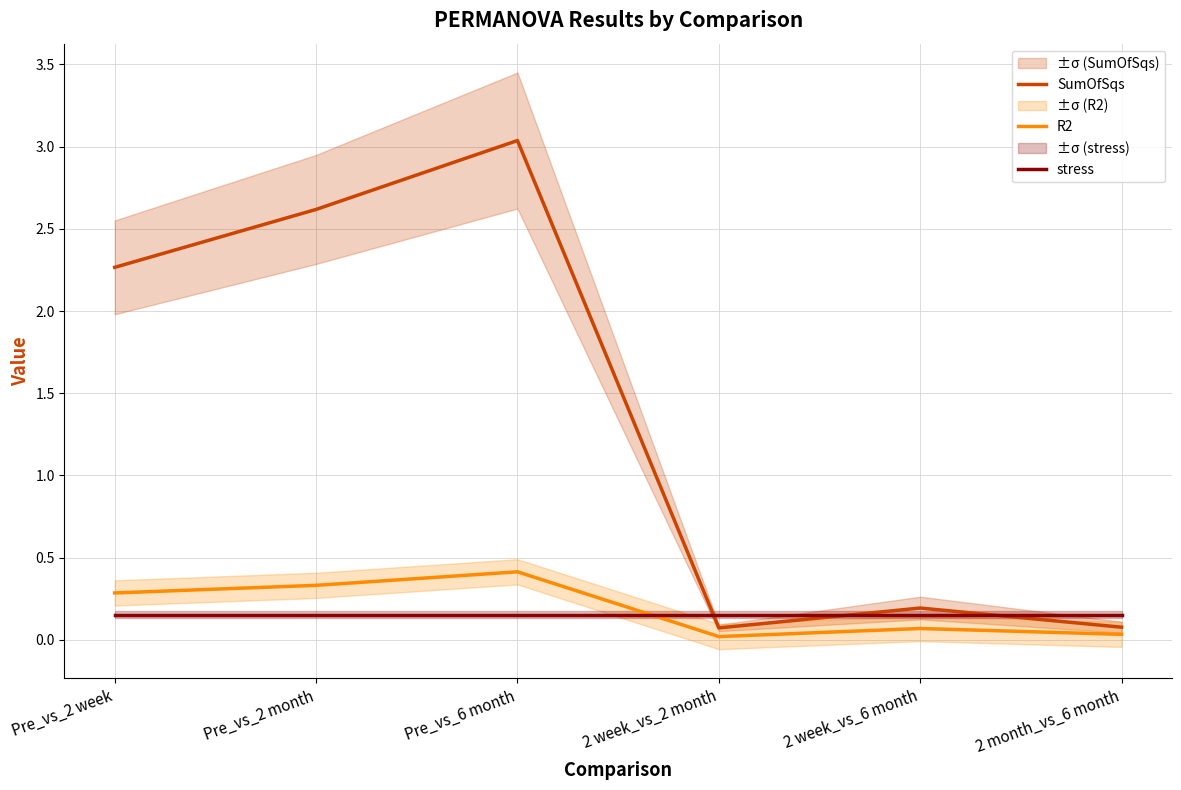

The SumOfSqs series shows 0.1 at 2 week_vs_2 month. True or false?

False